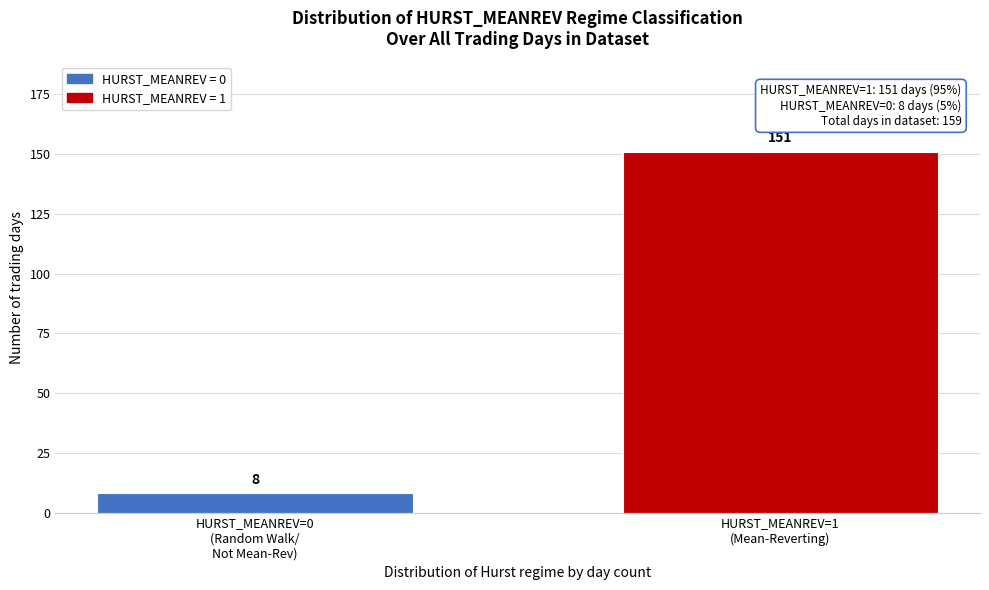

Reading left to right, extract all data points from this chart.

8	151